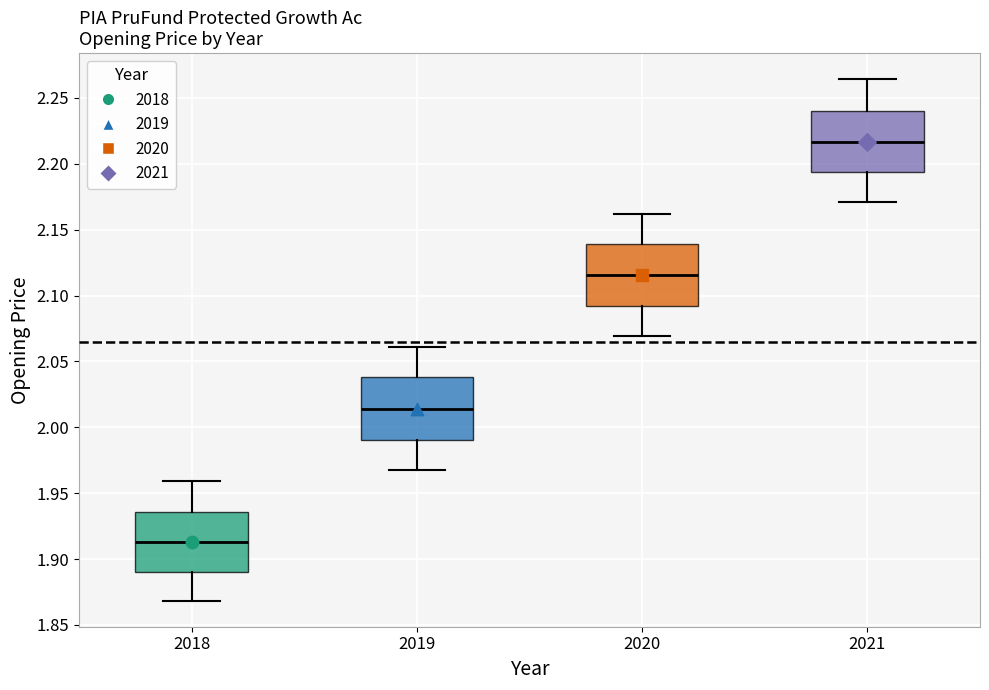

Which box has the lowest median line?

2018